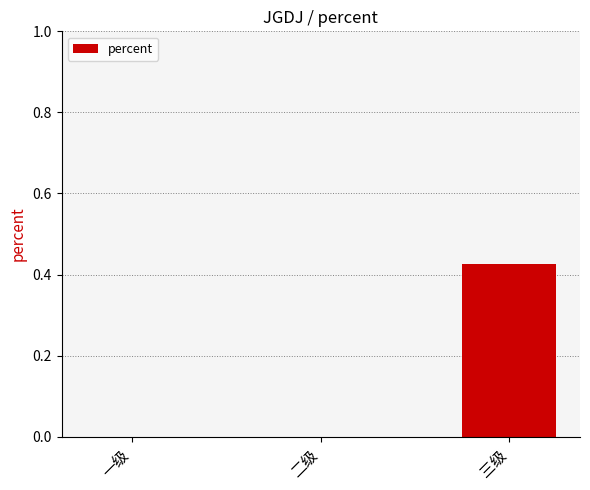

Between 三级 and 二级, which is larger?

三级